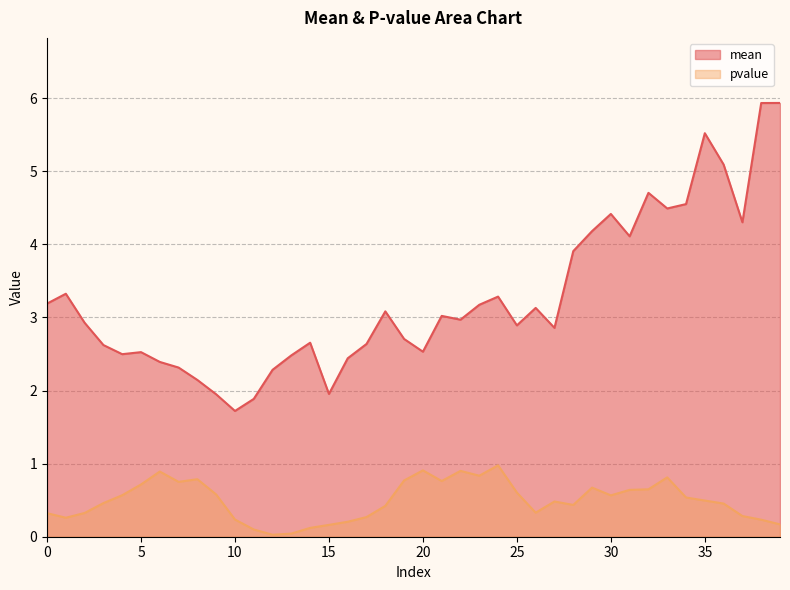

How many values in the mean series exceed 2?

36